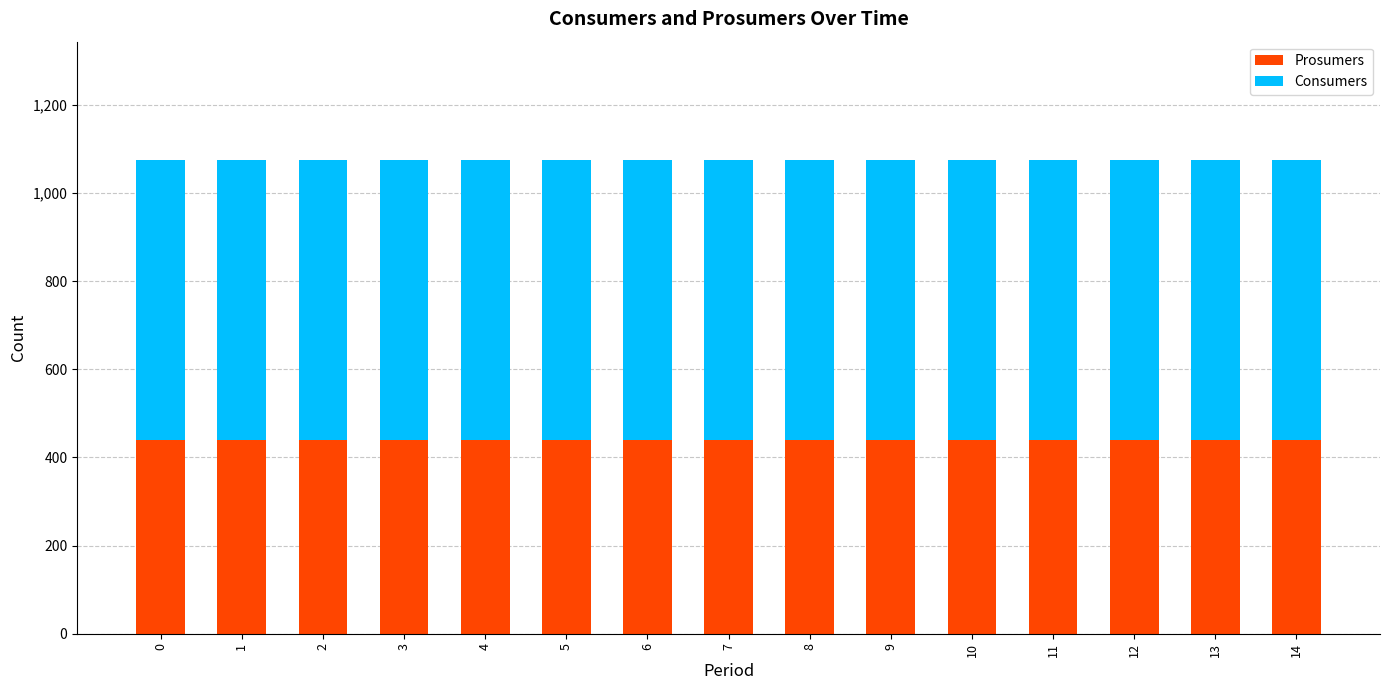

What is the total value across all series at 7?

1075